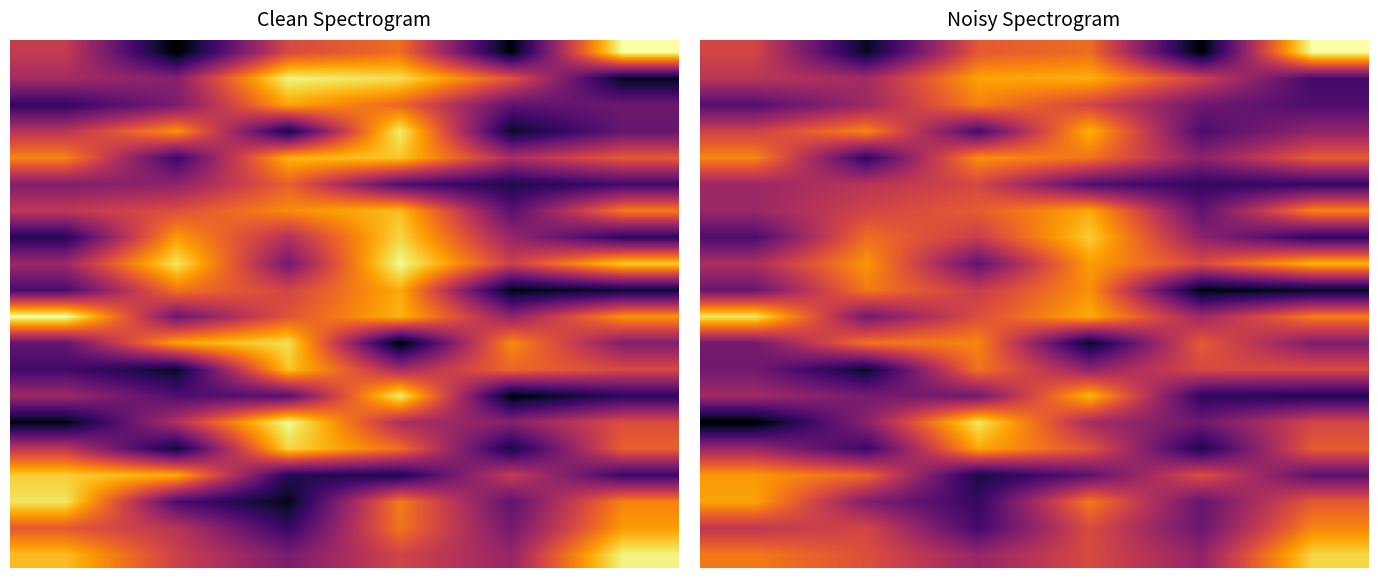

What is the sum of the row_2 values at 4 and 1?

84.6